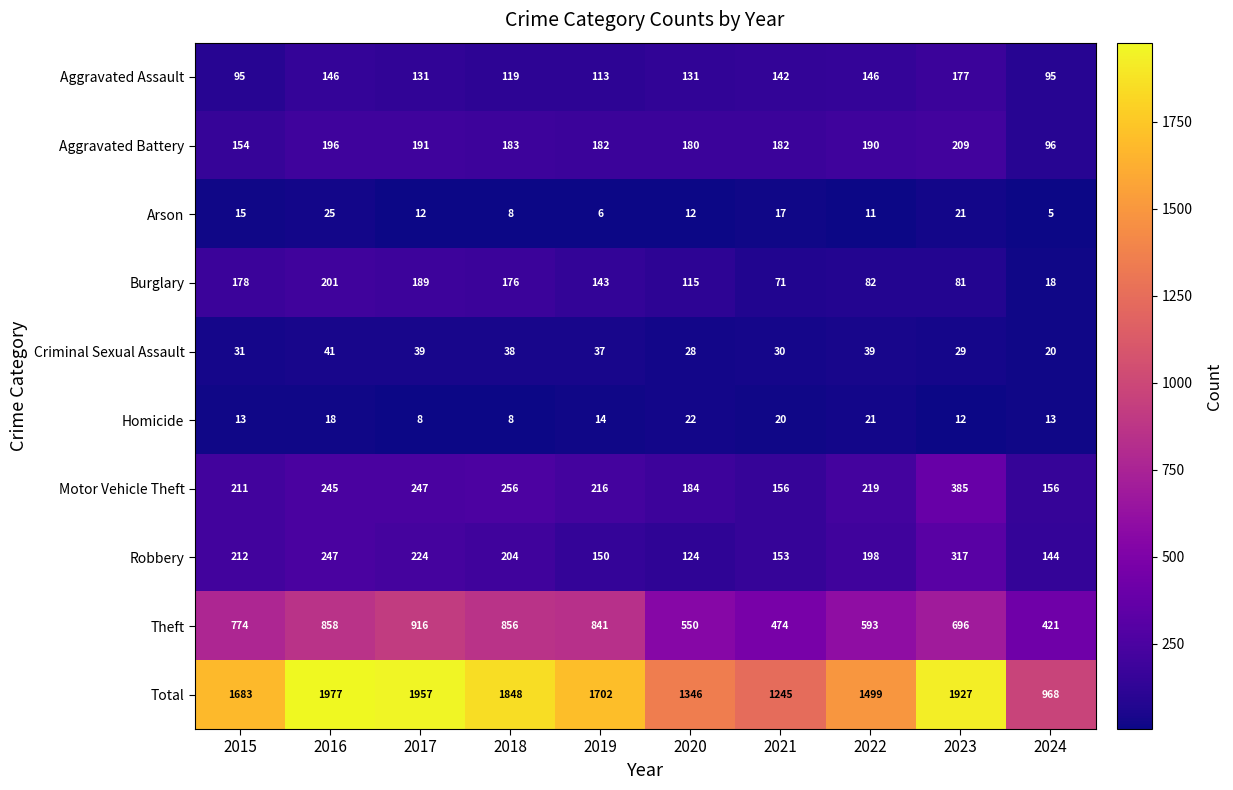

How many distinct data groups are displayed?

10